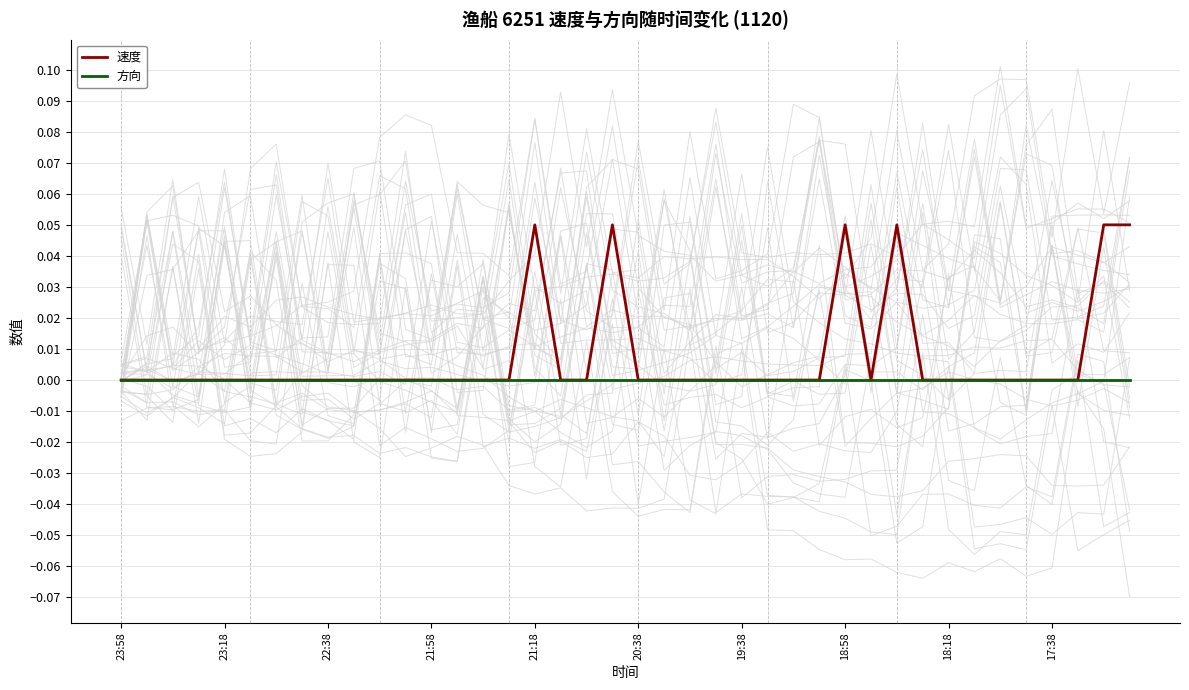

List the series in order of their peak value, highest first.

速度, 方向